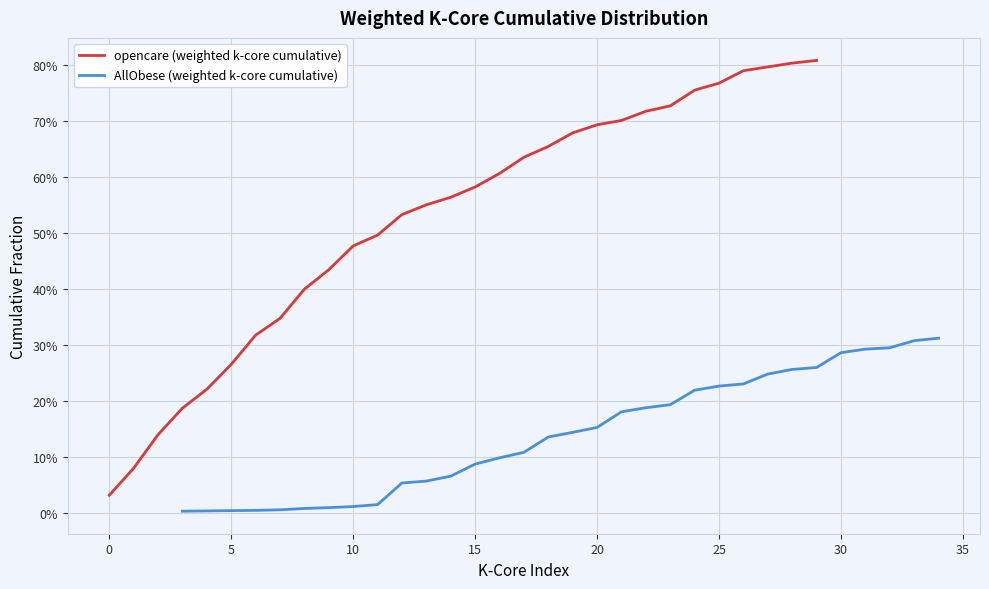

Is it true that opencare (weighted k-core cumulative) equals 0.9 at 16?

False